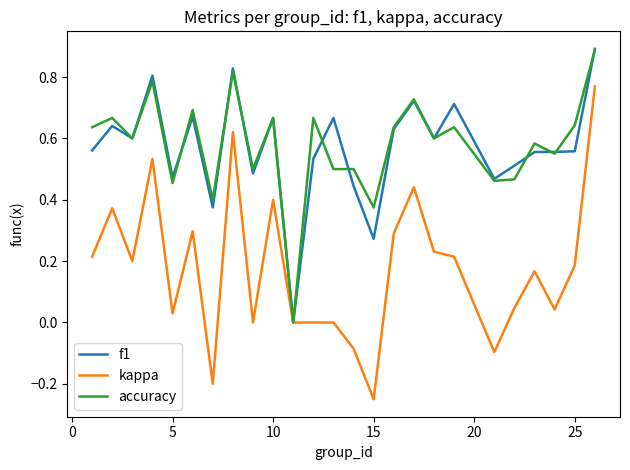

Which series has the largest range (max minus min)?

kappa